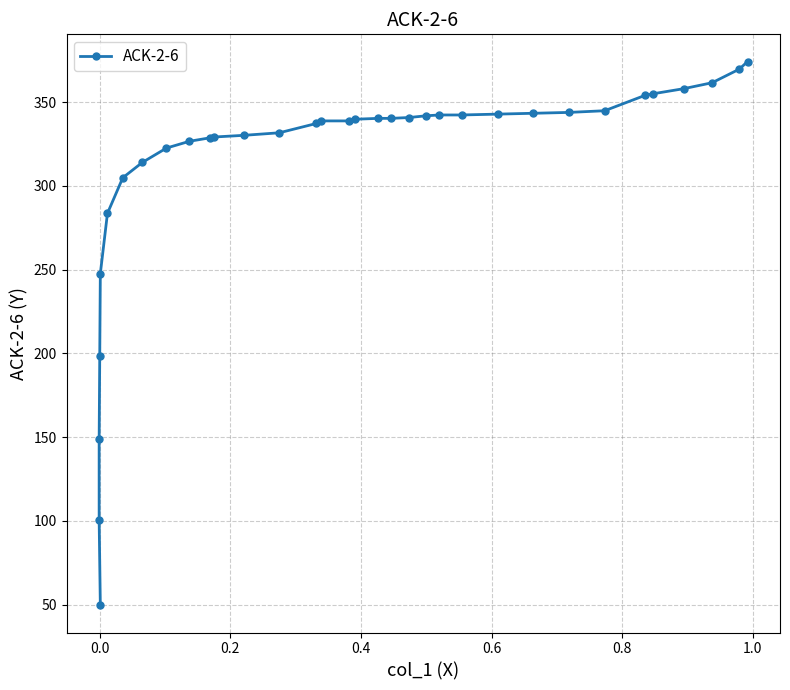

The value at 20 is 482.2. True or false?

False